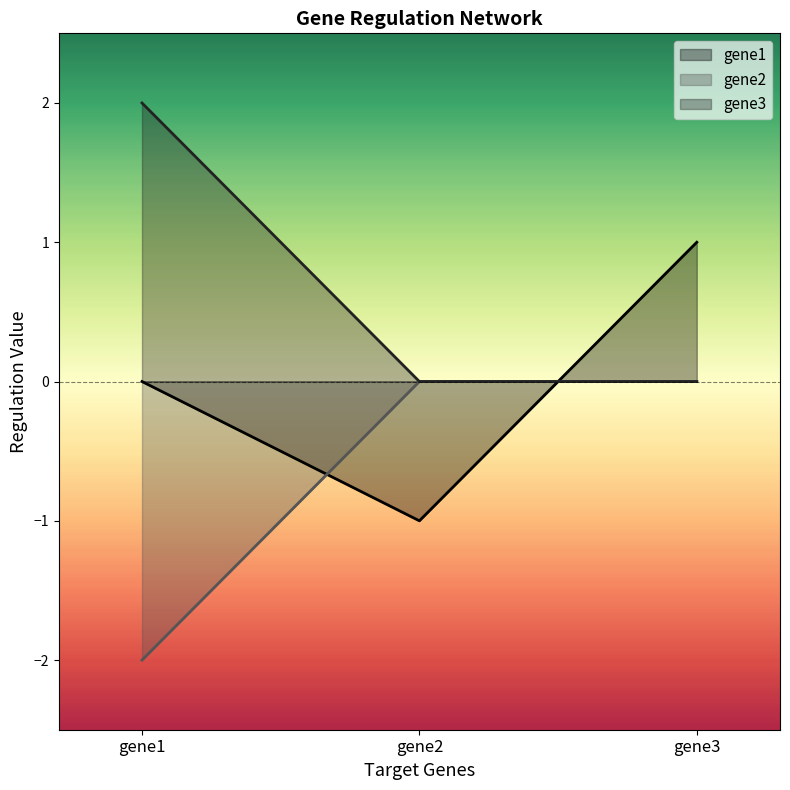

Reading left to right, list all the values displayed in this chart.

gene1: 0	-1	1
gene2: -2	0	0
gene3: 2	0	0